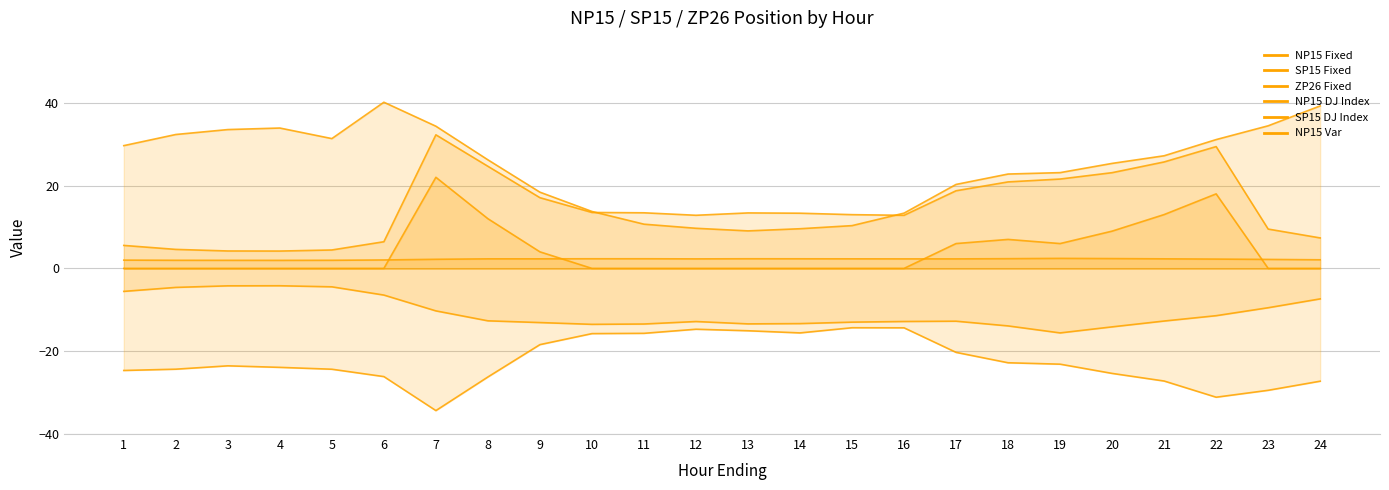

Between 1 and 10, which is larger?

10